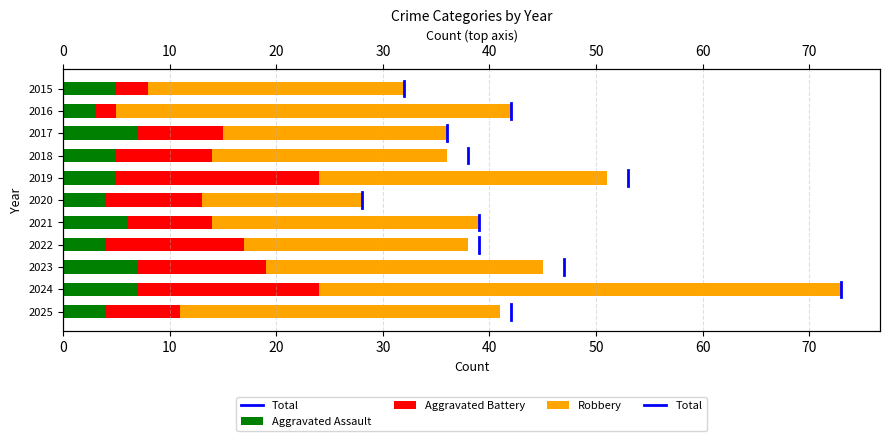

What is the approximate value of Robbery at 2021, to the nearest 5?

25